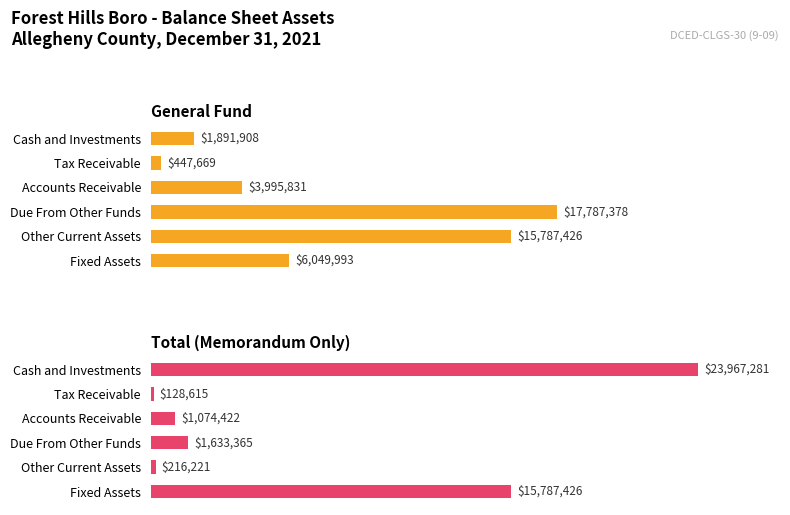

What is the minimum value for Total (Memorandum Only)?

128615